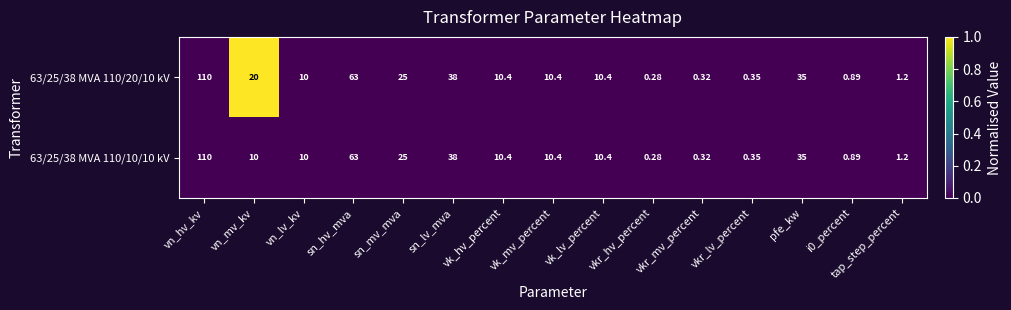

At which category is the sum across all series the highest?

vn_hv_kv